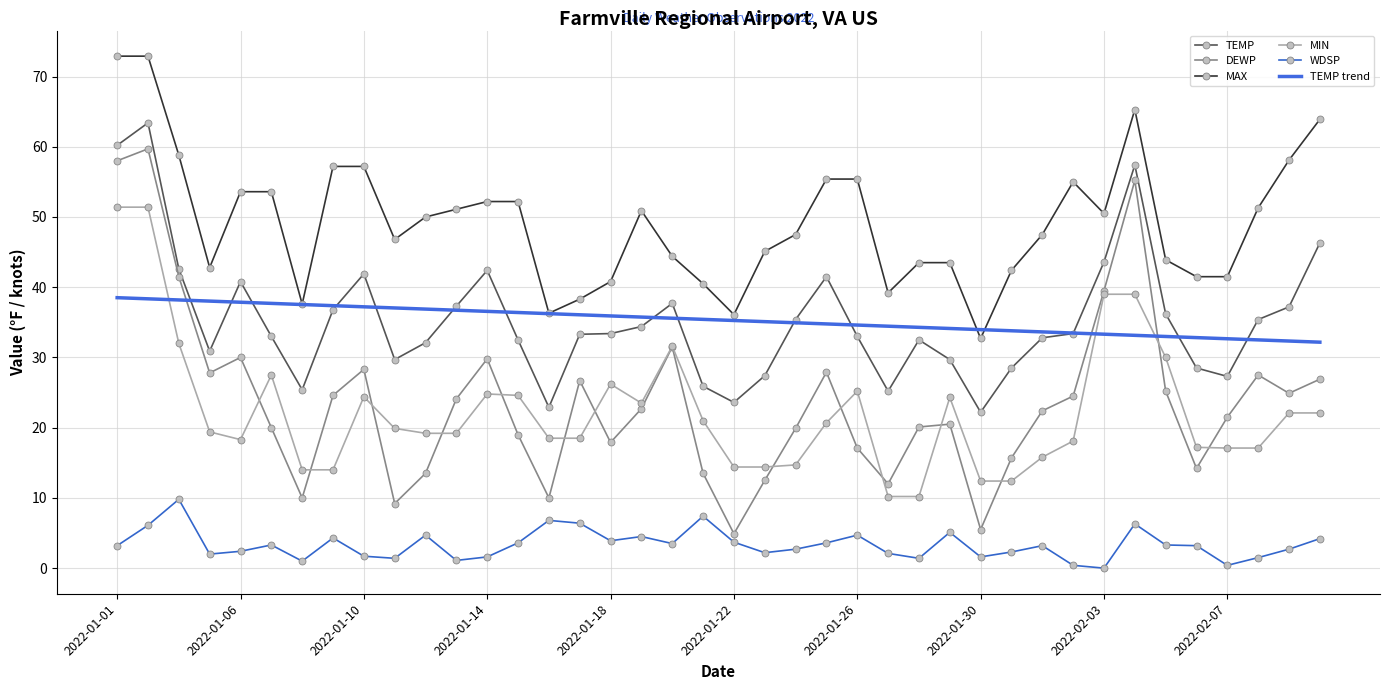

True or false: WDSP and TEMP intersect in this chart.

False